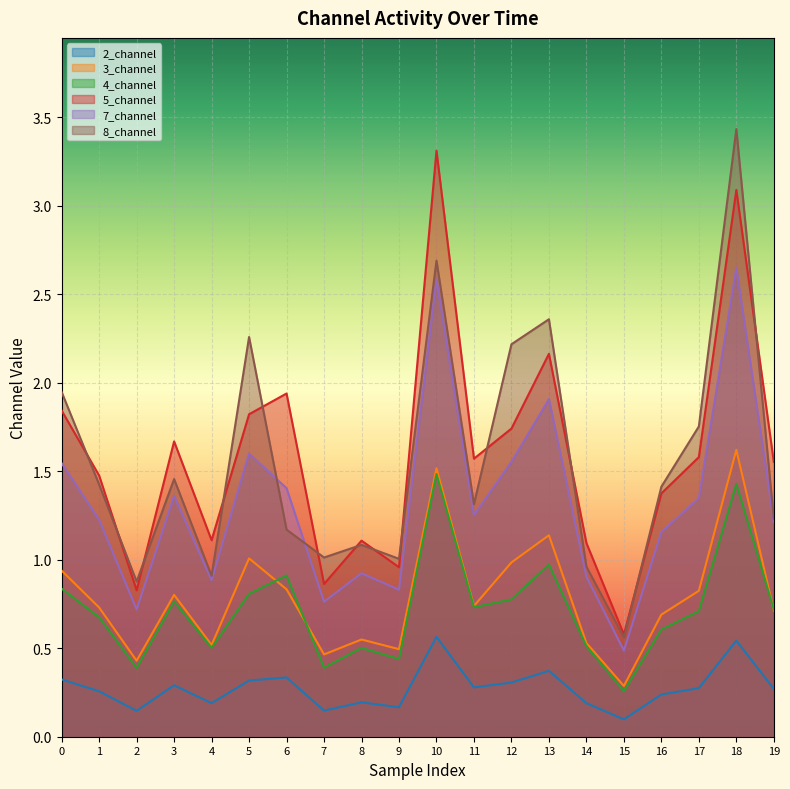

How many interior local peaks does the 2_channel series have?

6